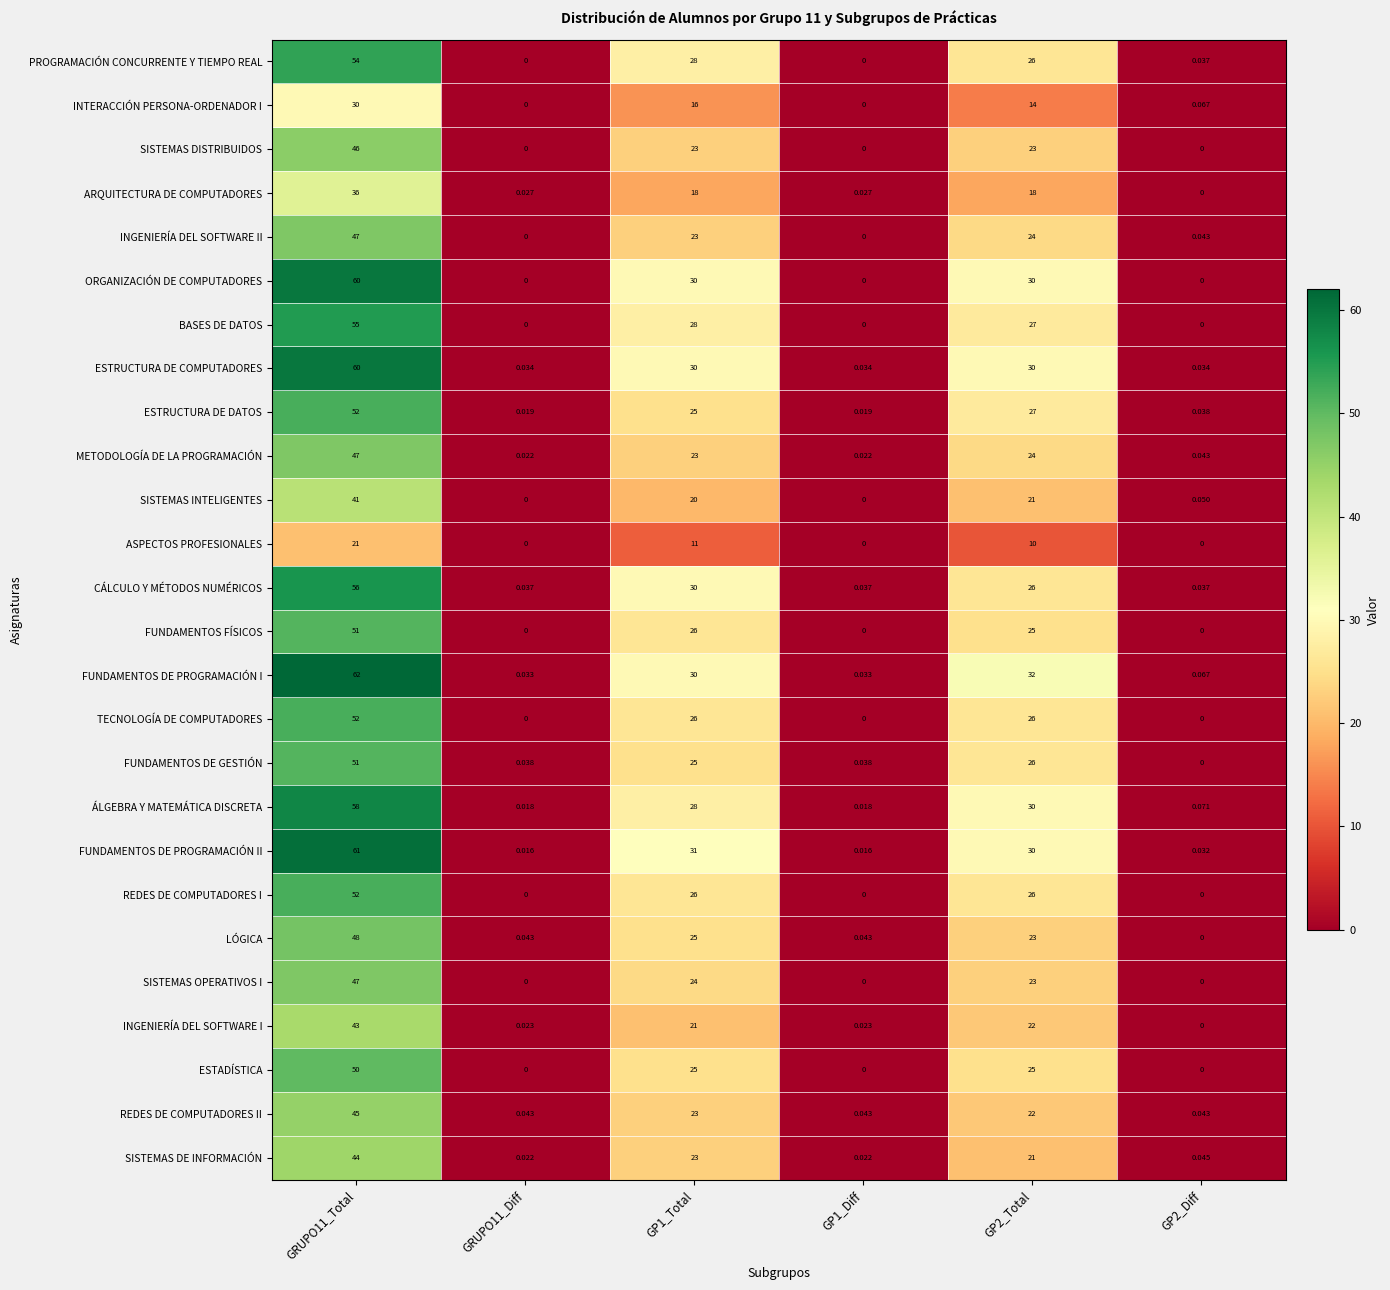

What is the maximum value shown in the chart?

62.0